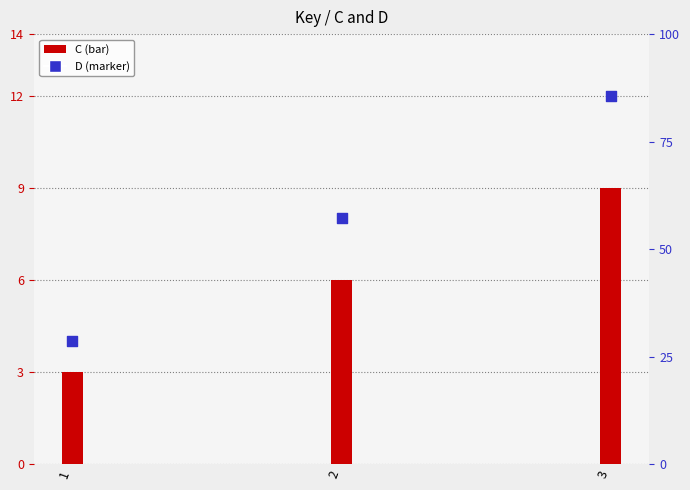

At which category is the sum across all series the highest?

3